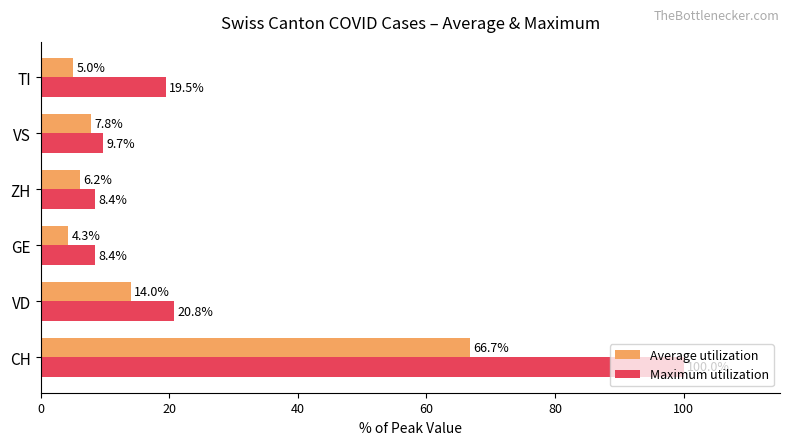

What is the smallest value displayed?

4.3